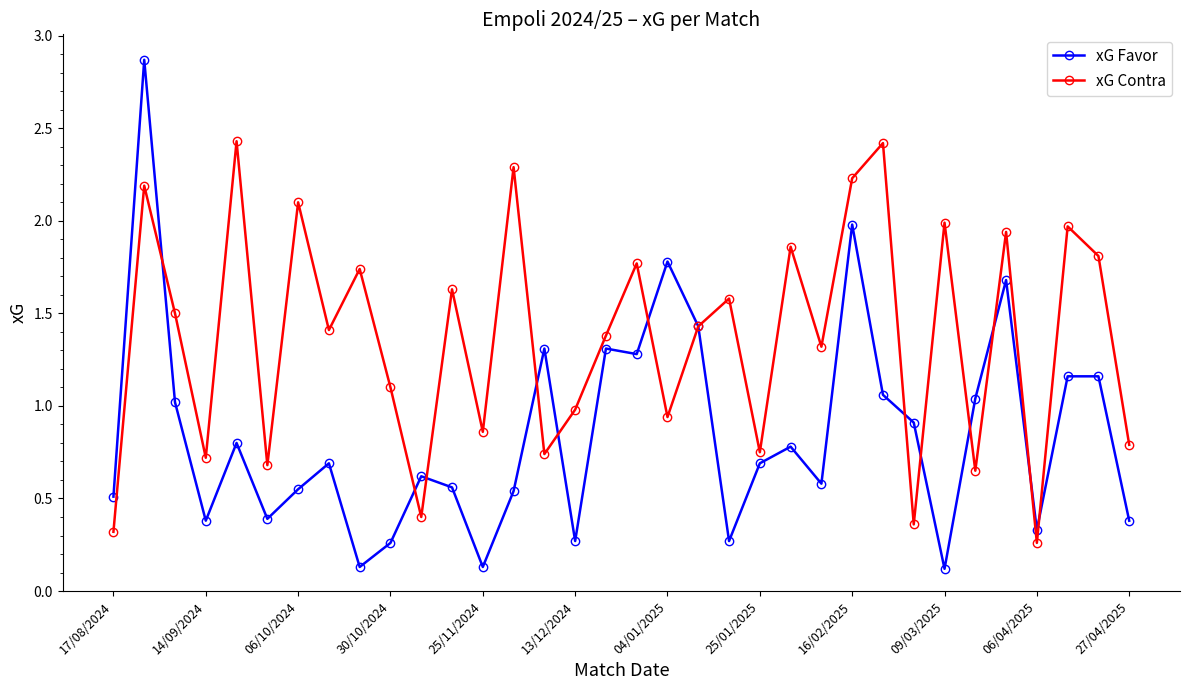

How many lines are shown in the chart?

2